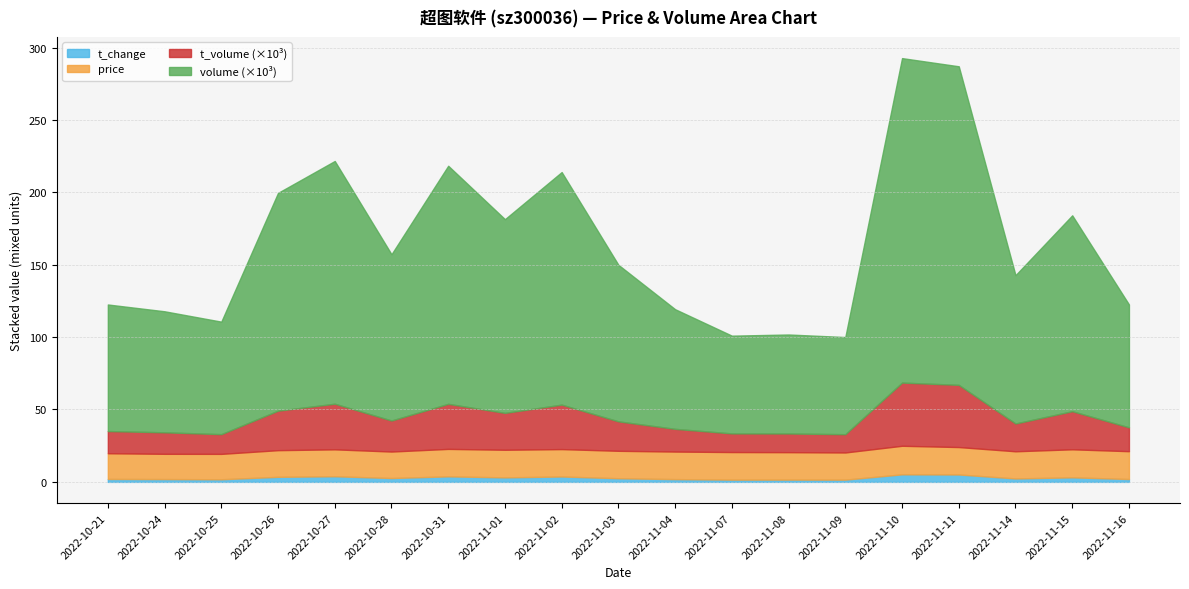

What is the value of the volume point at the 7th from the left?

164438.0